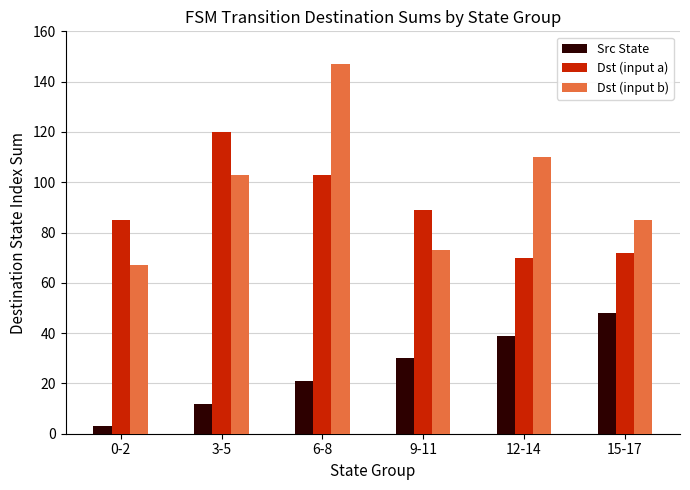

How many bars are there in total?

18